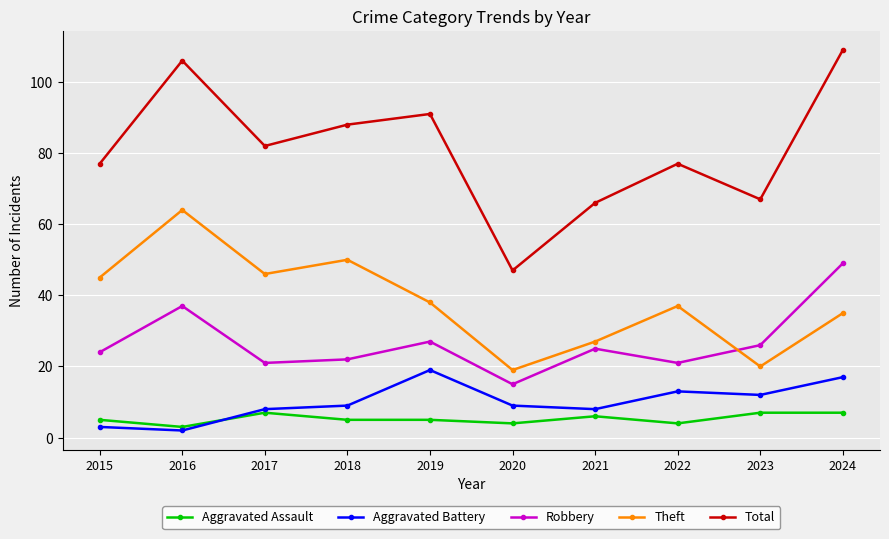

Reading left to right, list all the values displayed in this chart.

Aggravated Assault: 2015=5	2016=3	2017=7	2018=5	2019=5	2020=4	2021=6	2022=4	2023=7	2024=7
Aggravated Battery: 2015=3	2016=2	2017=8	2018=9	2019=19	2020=9	2021=8	2022=13	2023=12	2024=17
Robbery: 2015=24	2016=37	2017=21	2018=22	2019=27	2020=15	2021=25	2022=21	2023=26	2024=49
Theft: 2015=45	2016=64	2017=46	2018=50	2019=38	2020=19	2021=27	2022=37	2023=20	2024=35
Total: 2015=77	2016=106	2017=82	2018=88	2019=91	2020=47	2021=66	2022=77	2023=67	2024=109